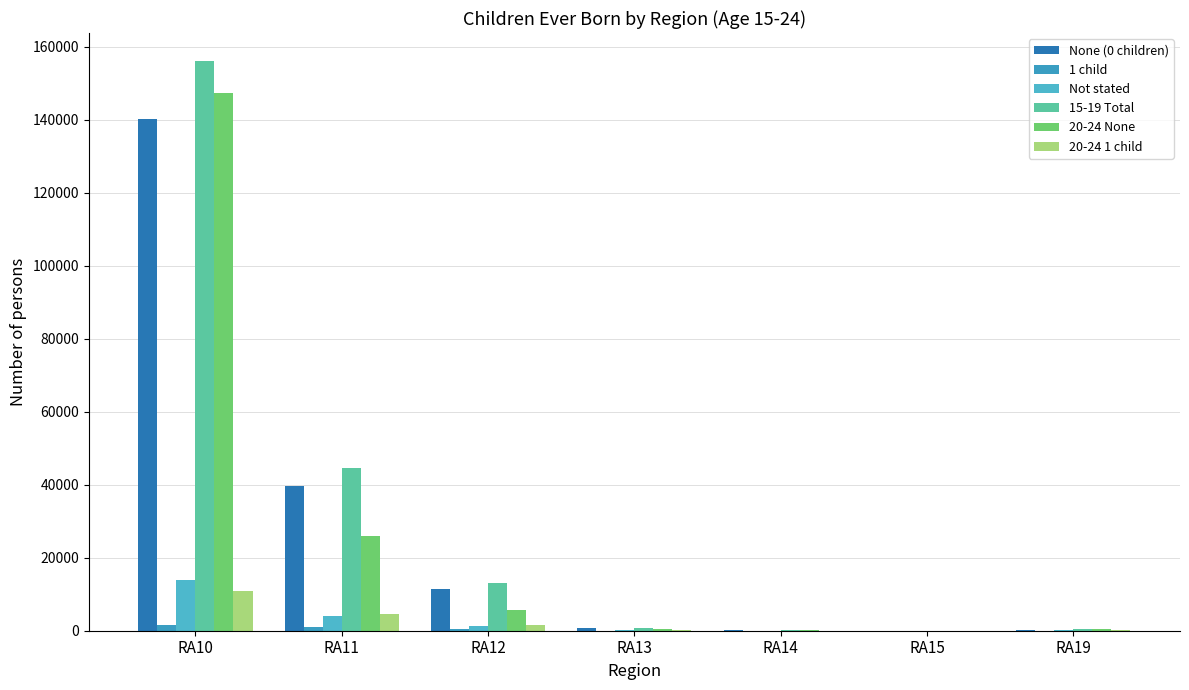

At which label does Not stated first exceed 88?

RA10